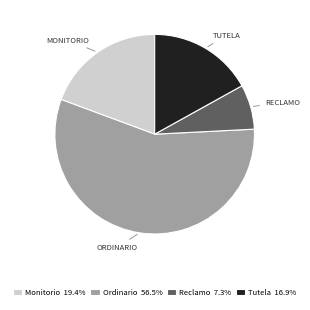

How many segments does this pie chart have?

4